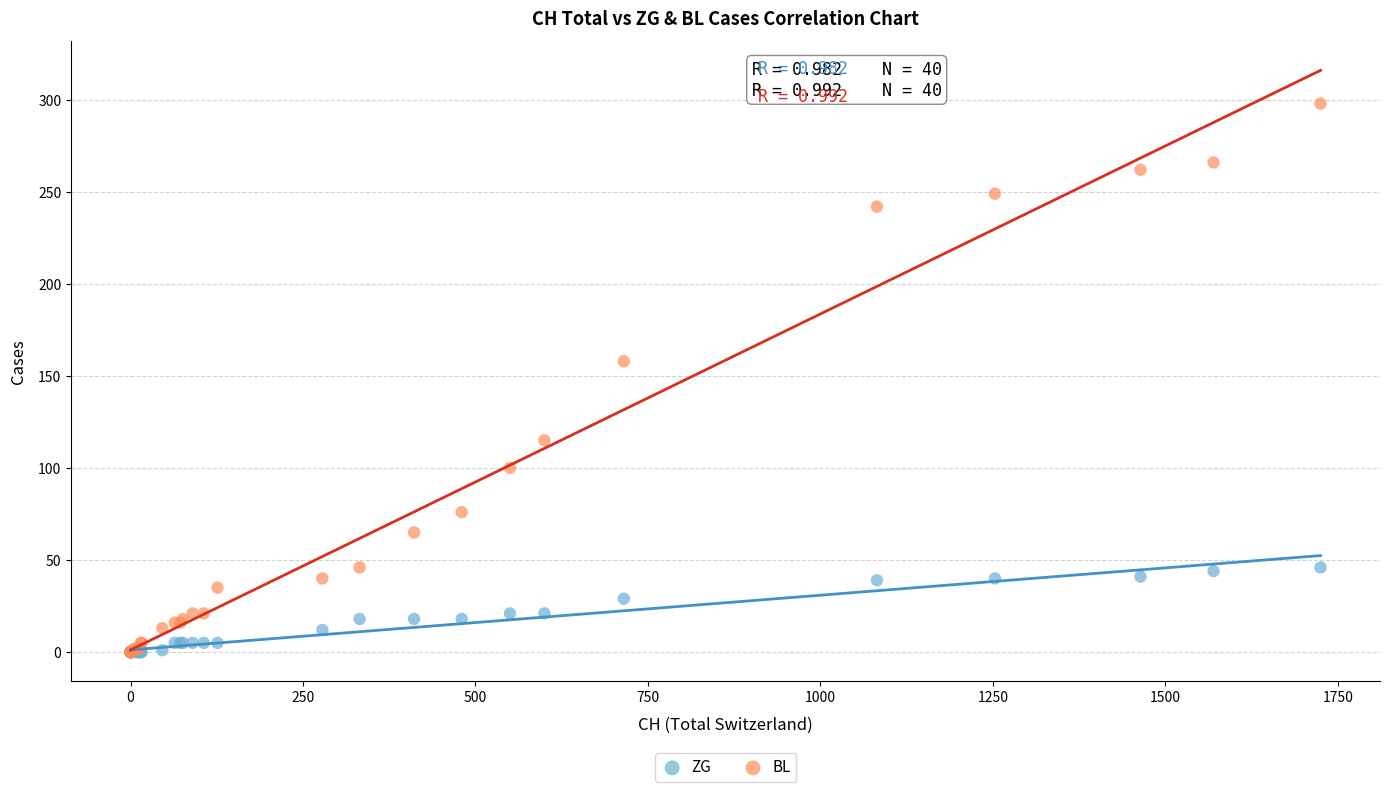

Across all series, what Y value is closest to 149?

158